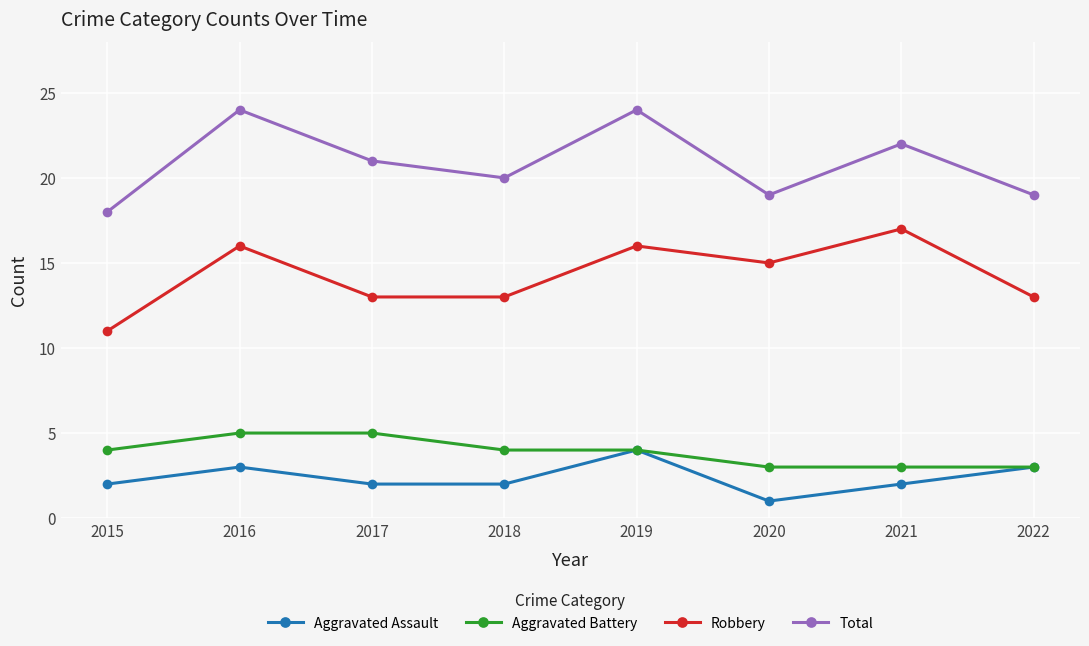

Does the chart have visible grid lines?

Yes